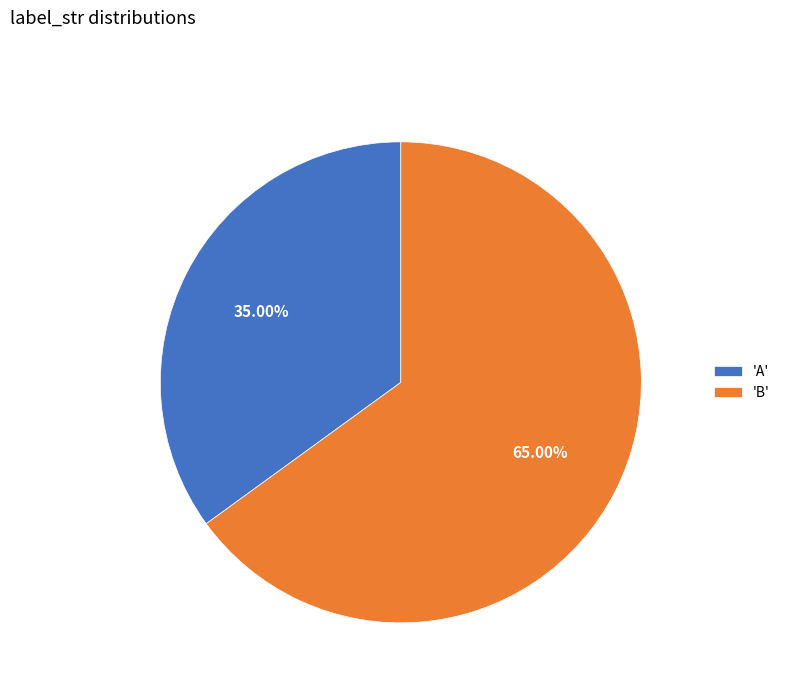

Rank the categories by value from highest to lowest.

'B', 'A'